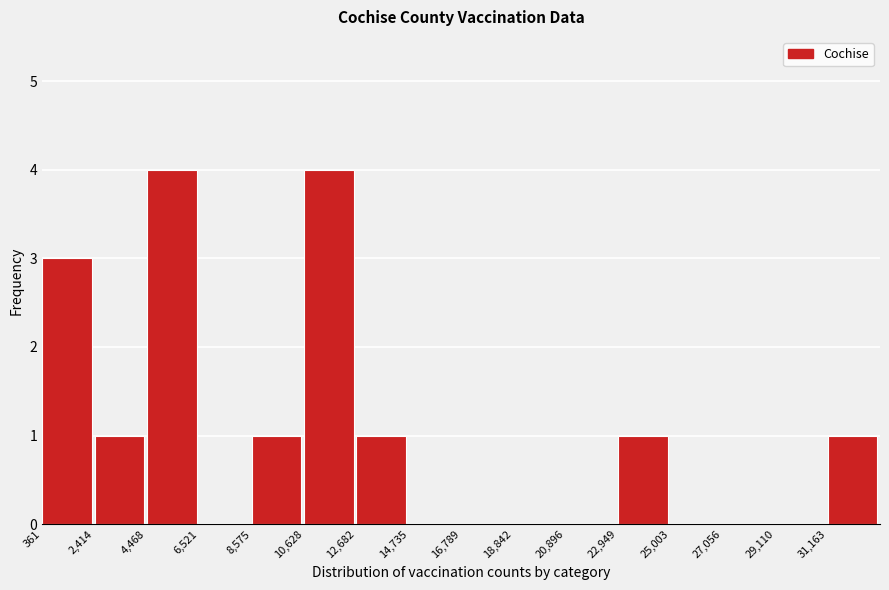

Reading left to right, transcribe this chart: for each bar, give the range it covers on the x-axis and its height. Neither the bar edges nor the heights are printed on the chart, so give them approximately, as read against the axes.

500 to 2500: 3
2500 to 4500: 1
4500 to 6500: 4
6500 to 8500: 0
8500 to 10500: 1
10500 to 12500: 4
12500 to 14500: 1
14500 to 17000: 0
17000 to 19000: 0
19000 to 21000: 0
21000 to 23000: 0
23000 to 25000: 1
25000 to 27000: 0
27000 to 29000: 0
29000 to 31000: 0
31000 to 33000: 1